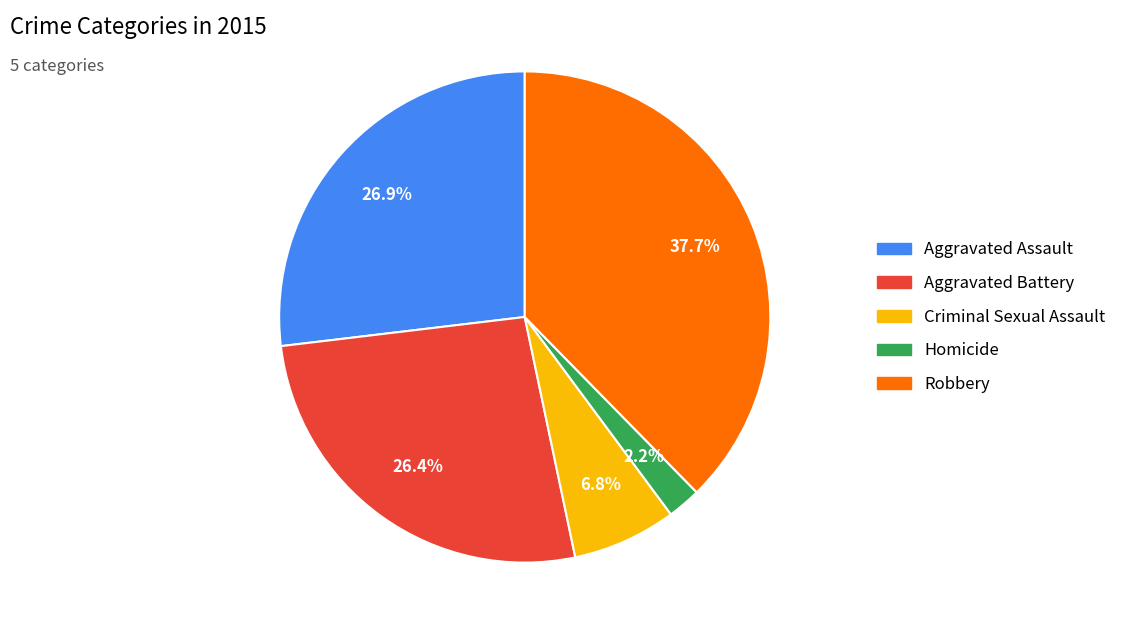

Is Homicide the majority of the pie?

No